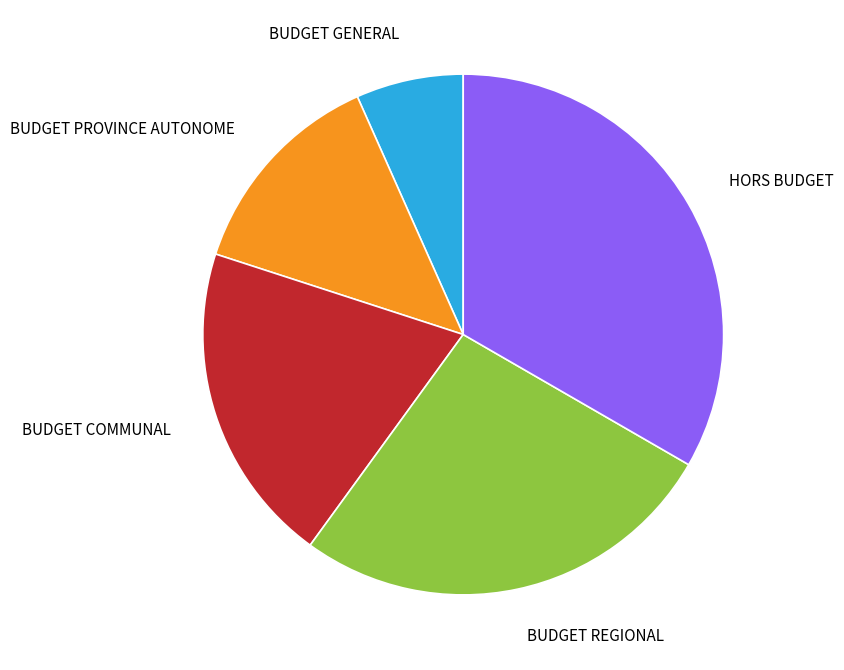

Rank the categories by value from highest to lowest.

HORS BUDGET, BUDGET REGIONAL, BUDGET COMMUNAL, BUDGET PROVINCE AUTONOME, BUDGET GENERAL